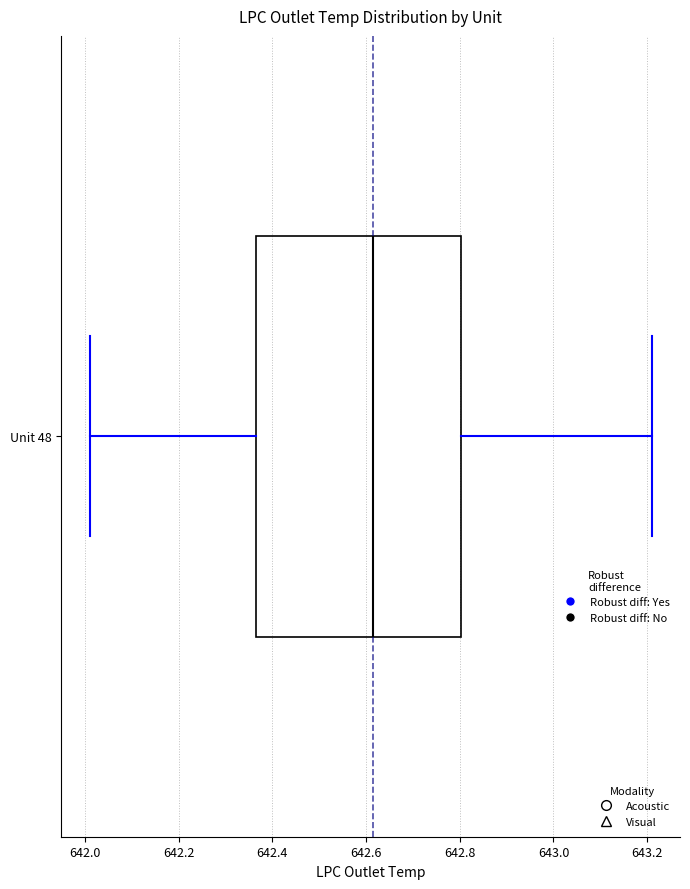

Transcribe this box plot: give where the median line is, the range the box spans, and where the two whiskers end, as read against the x-axis. The values are not printed on the chart, so give them approximately, as read against the axis.

median 642.62, box 642.36 to 642.80, whiskers 642.02 to 643.22